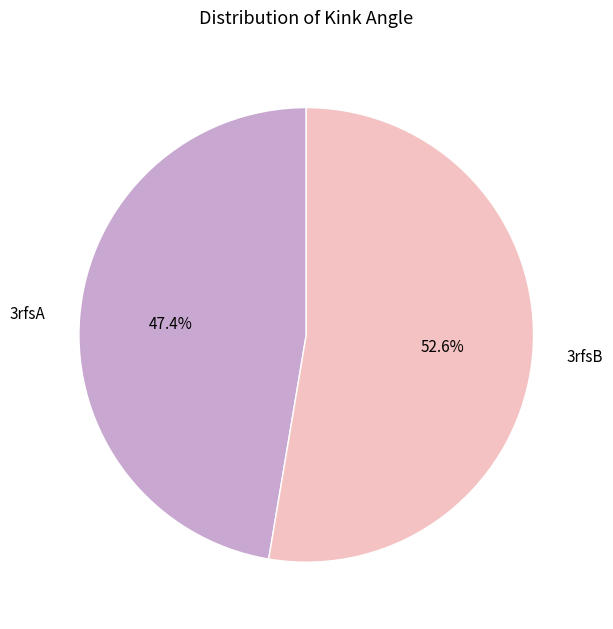

To the nearest percent, what is the difference between the 3rfsB and 3rfsA slice percentages?

5%